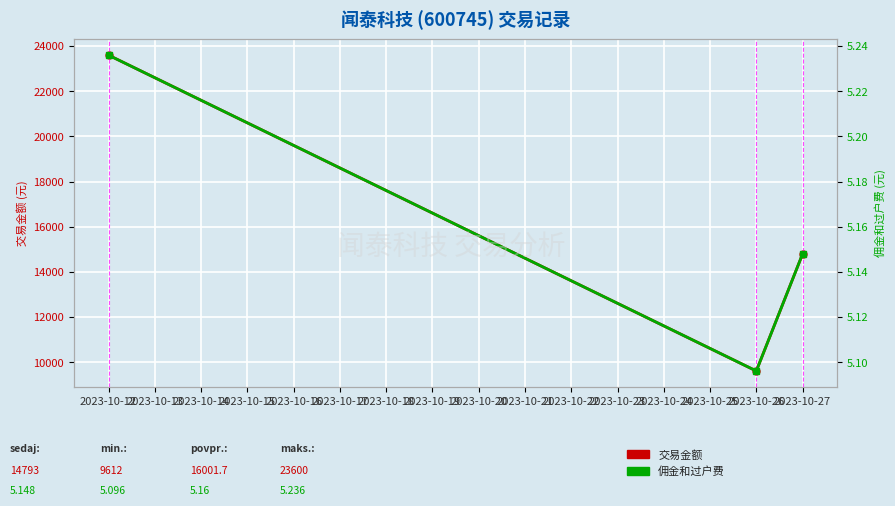

Which series has the largest total across all categories?

交易金额